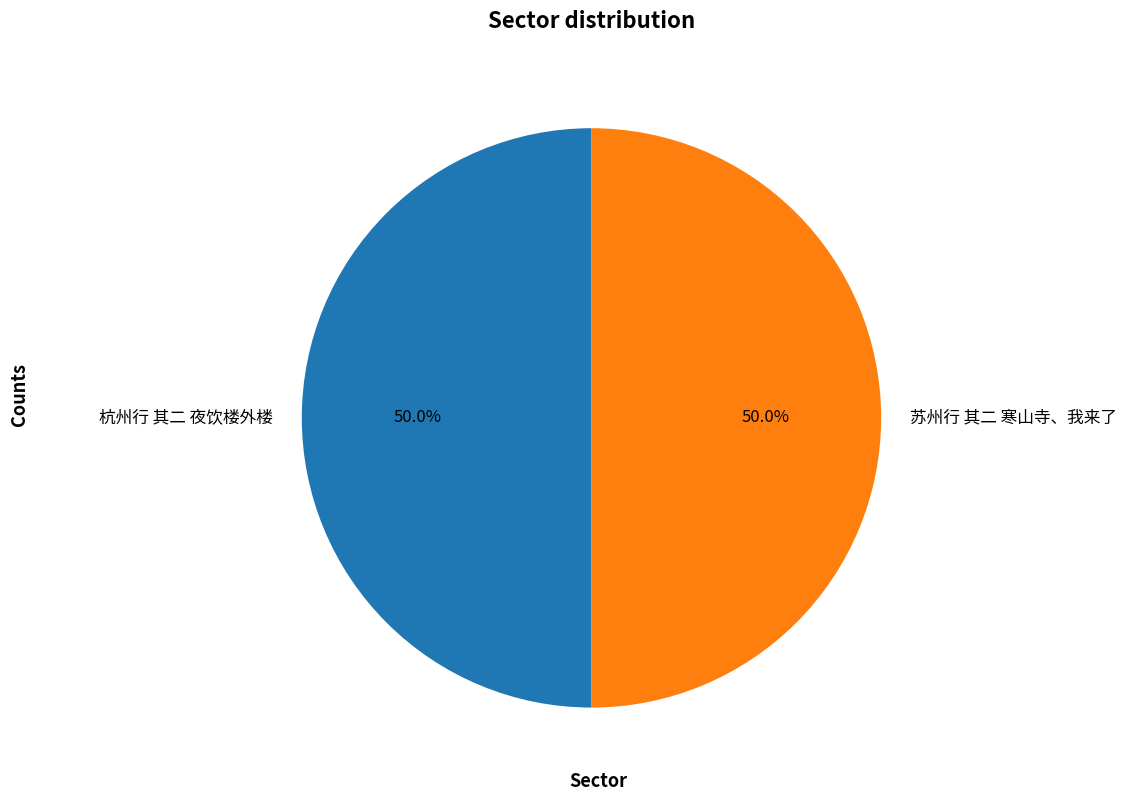

To the nearest percent, what portion does 杭州行 其二 夜饮楼外楼 represent?

50%